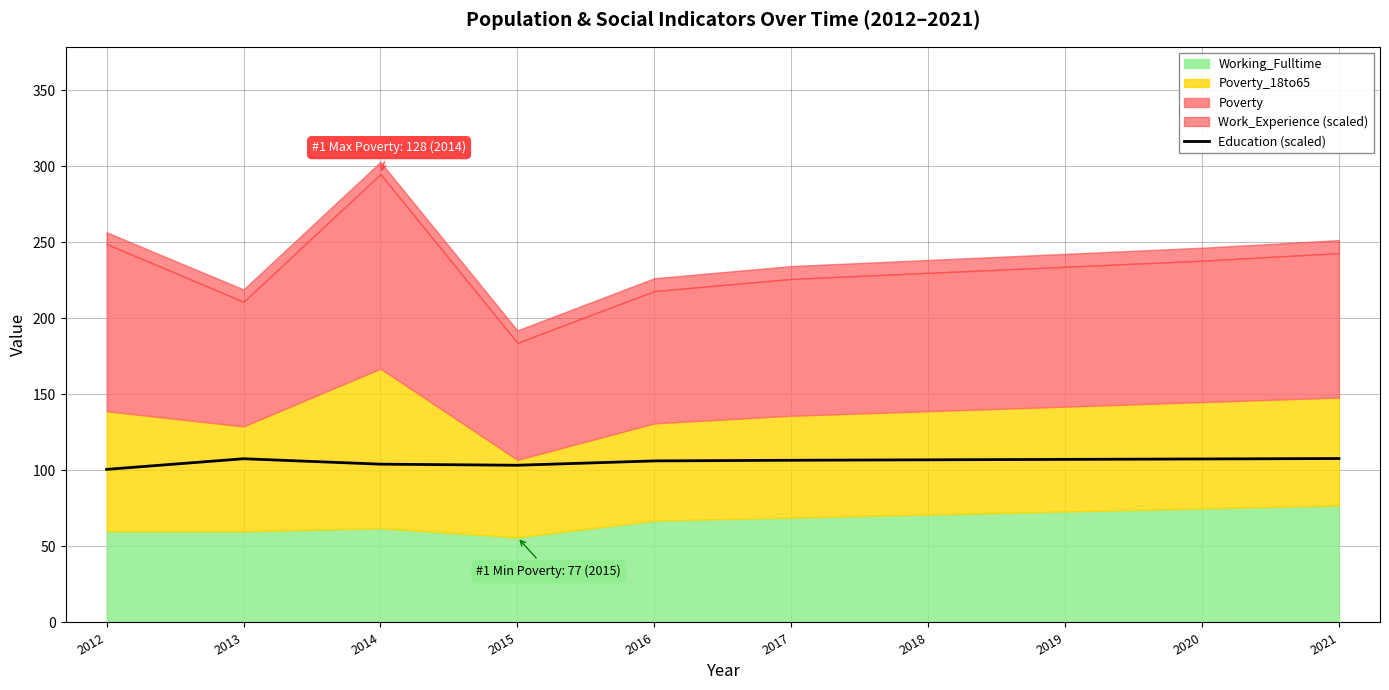

The Education (scaled) series shows 33.5 at 2017. True or false?

False